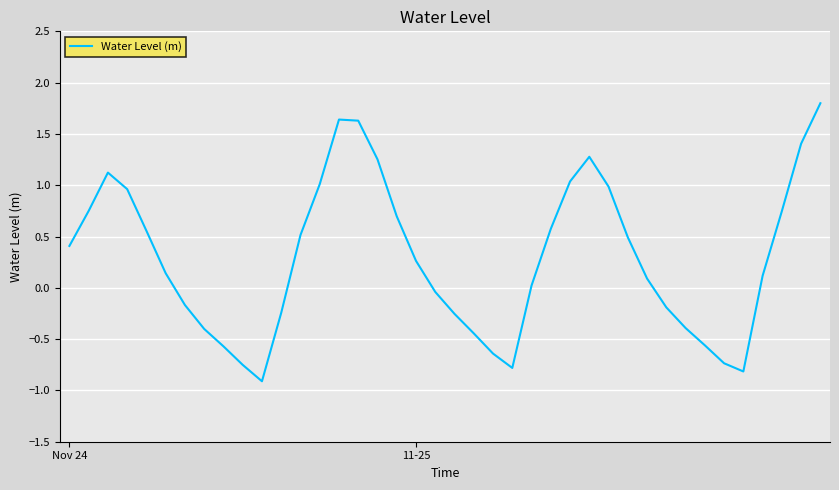

What is the difference between the maximum and minimum values?

2.7